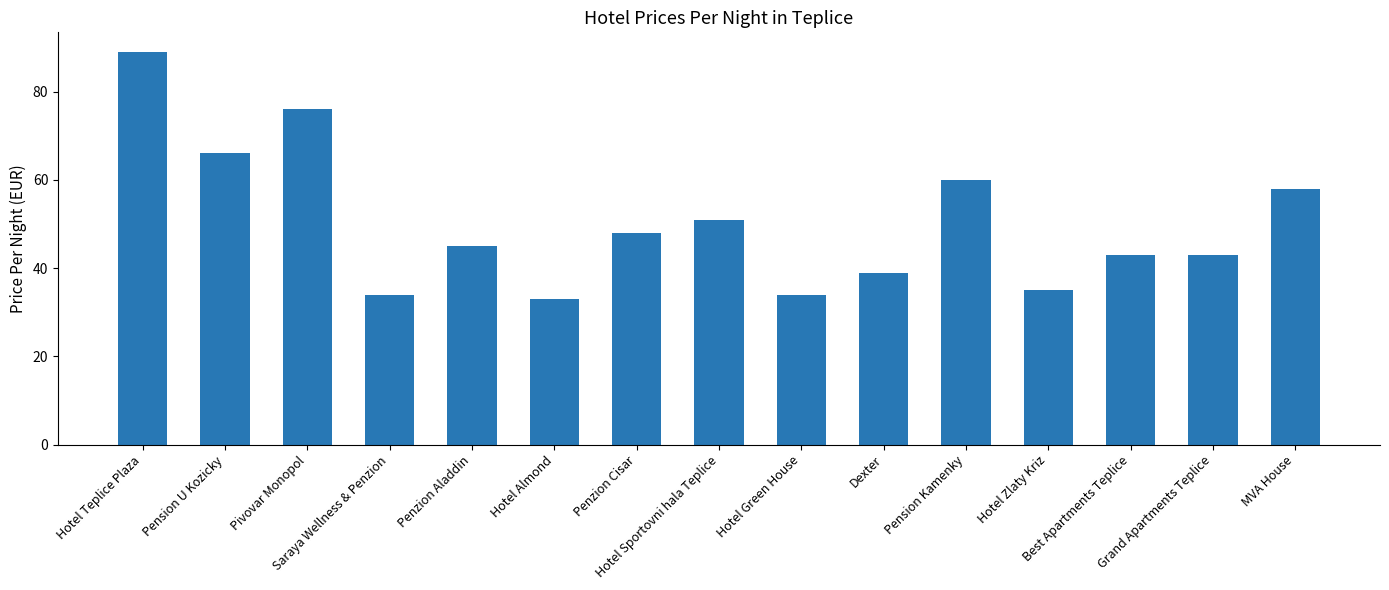

What is the greatest value displayed?

89